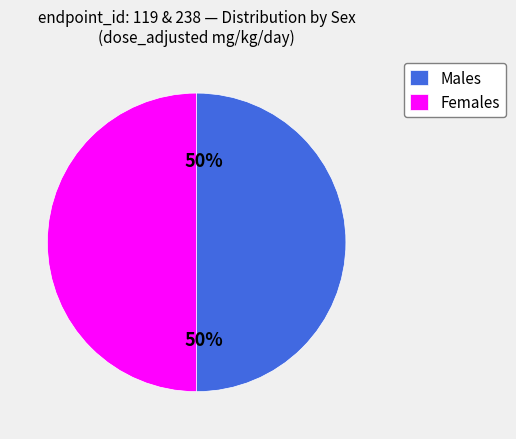

Approximately how many times larger is the value at Females compared to Males?

1.0